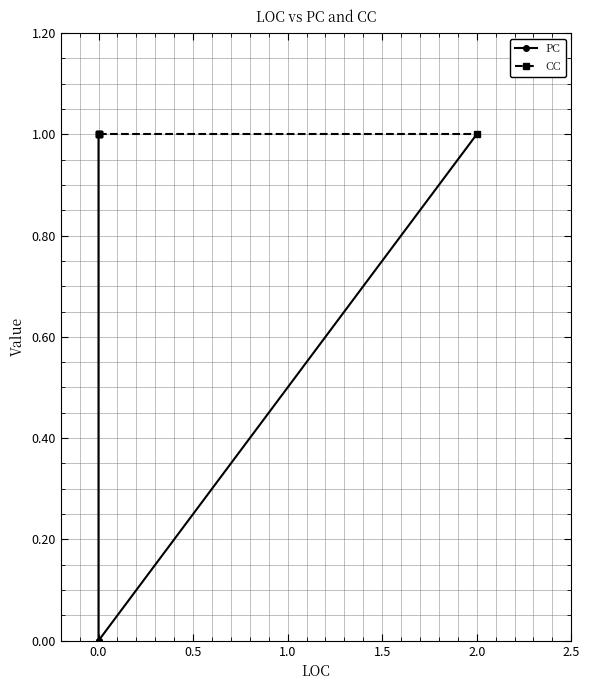

How many lines are shown in the chart?

2